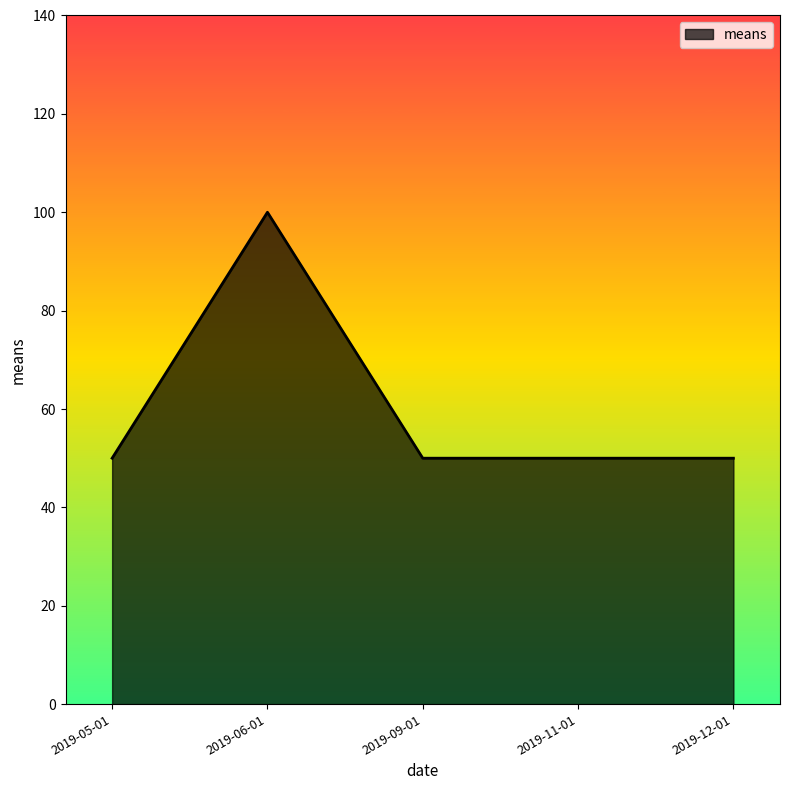

The chart shows a value of 50 at 2019-09-01. True or false?

True